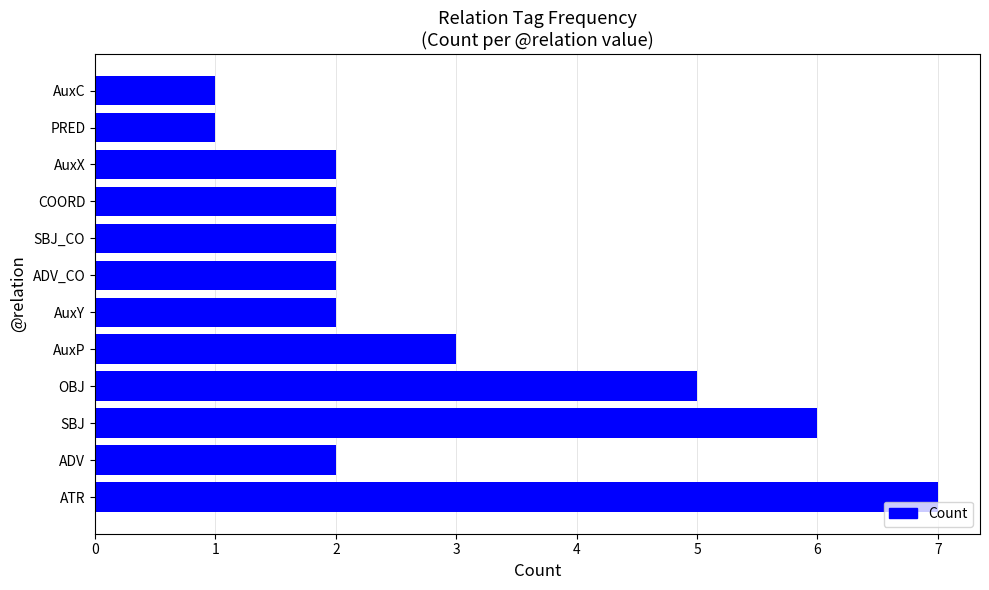

What is the greatest value displayed?

7